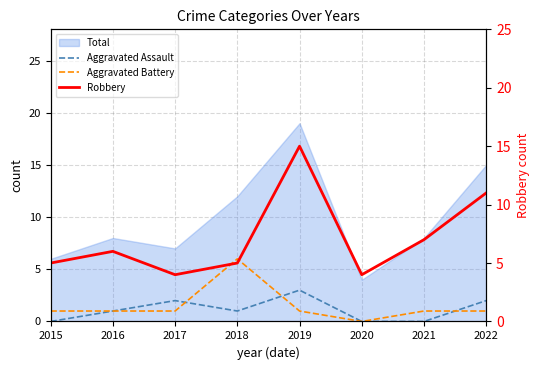

How many Aggravated Battery values are between 1 and 2?

6